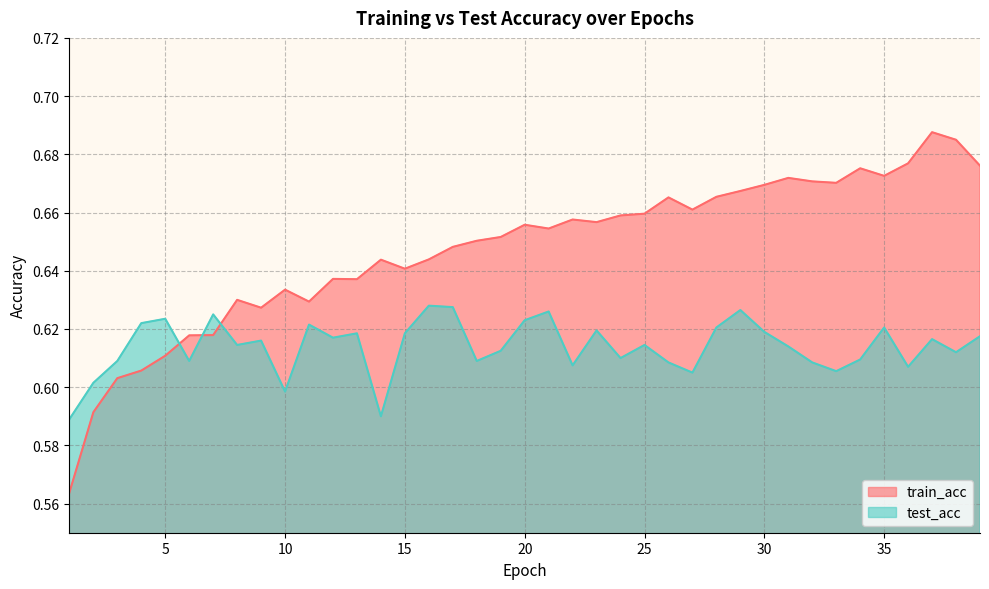

Where is the first local minimum for test_acc?

6